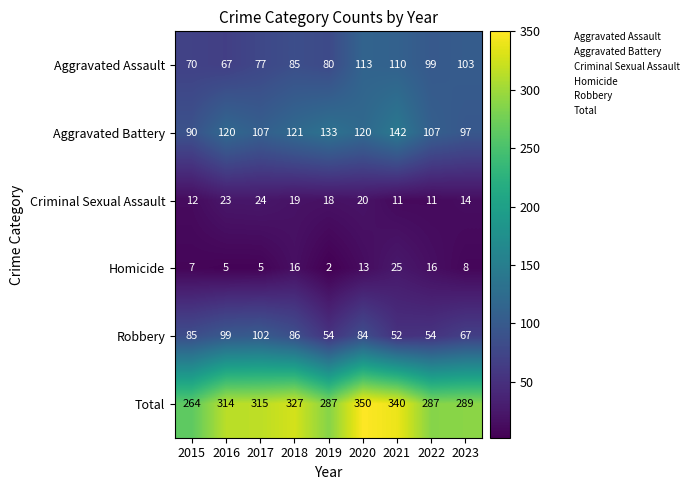

What is the average value of the Criminal Sexual Assault series?

17